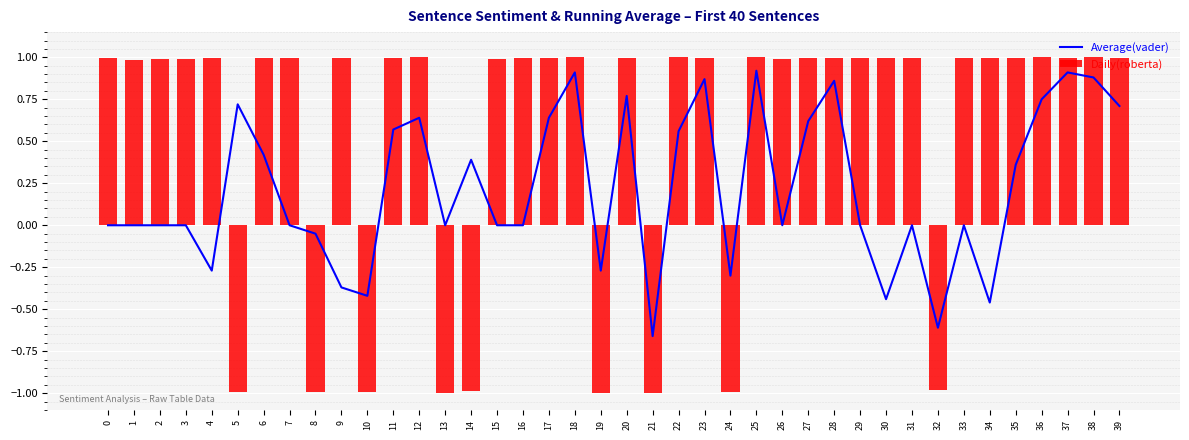

What is the average value of the Average(vader) series?

0.2